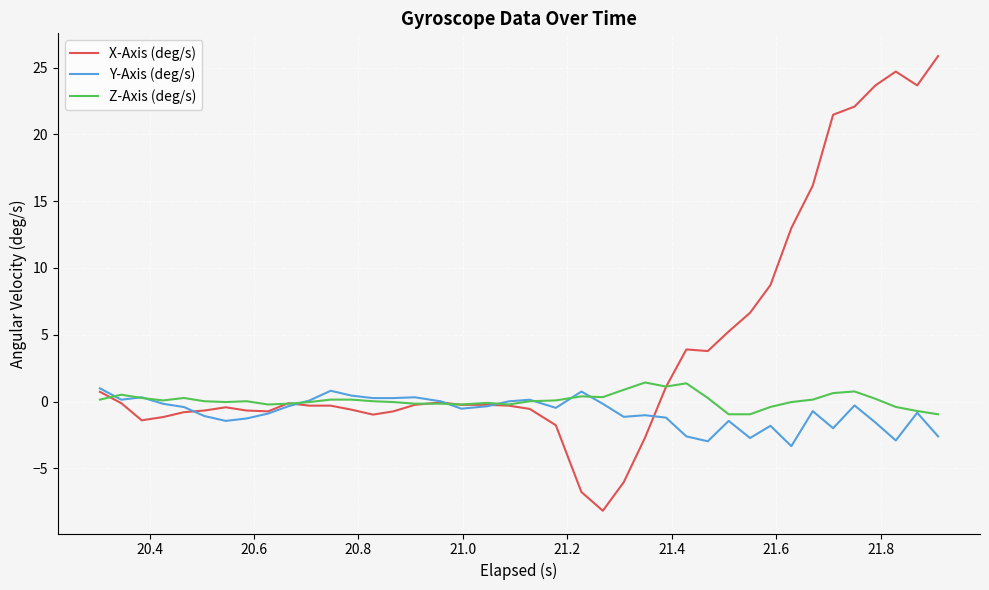

Which series has the largest total across all categories?

X-Axis (deg/s)